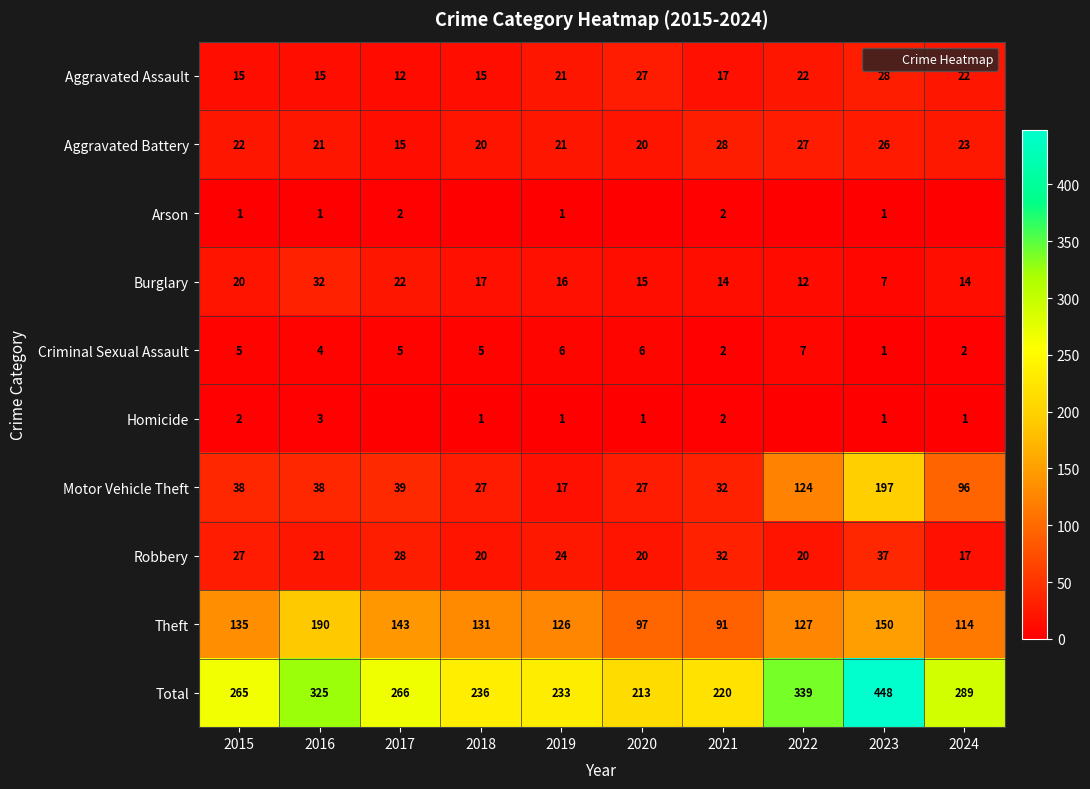

What value does the Aggravated Battery series have at 2015, to the nearest 5?

20